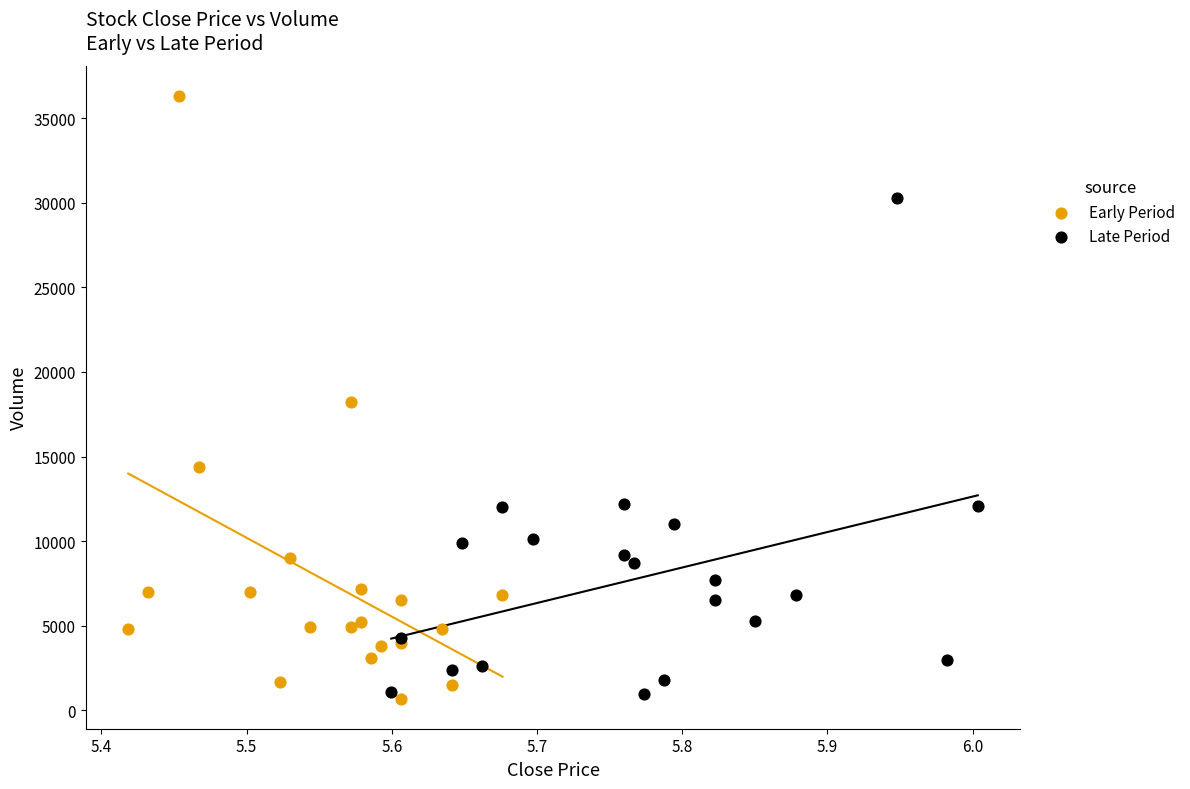

Which series contains the highest Y value?

Early Period